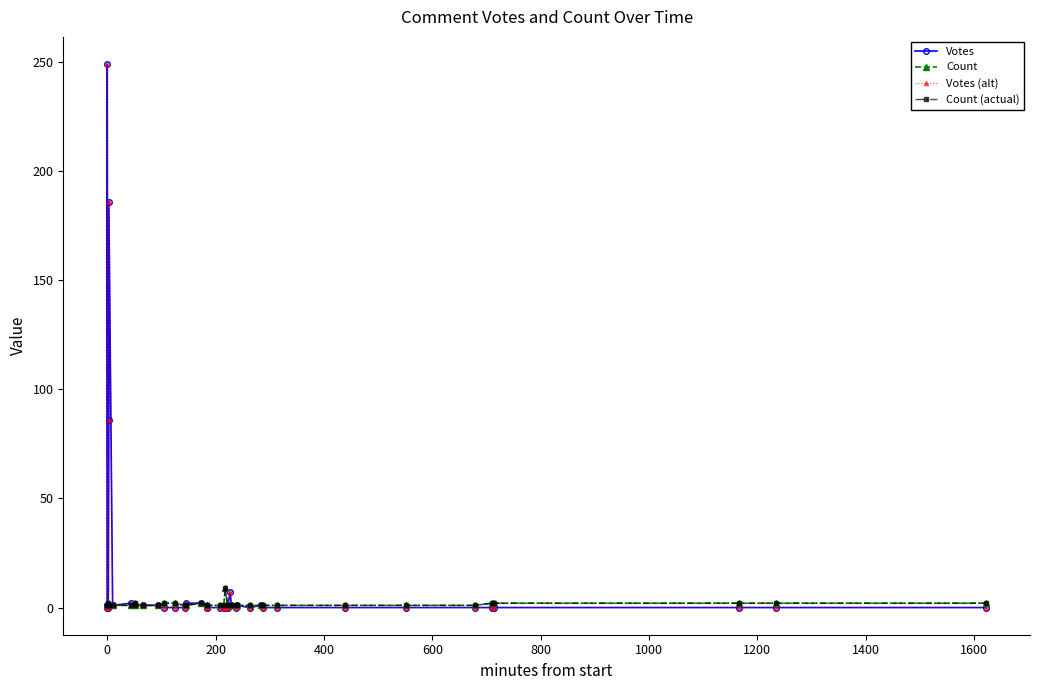

Reading left to right, what are all the values shown in this chart?

Votes: 0	1	249	0	0	86	186	1	2	1	1	1	1	0	0	0	2	2	0	0	0	0	0	0	7	1	0	1	0	1	0	0	0	0	0	0	0	0	0	0
Count: 1	1	1	1	2	1	1	1	1	2	1	1	1	2	2	1	1	2	1	1	1	1	9	1	1	1	1	1	1	1	1	1	1	1	1	2	2	2	2	2
Votes (alt): 0	1	249	0	0	86	186	1	2	1	1	1	1	0	0	0	2	2	0	0	0	0	0	0	7	1	0	1	0	1	0	0	0	0	0	0	0	0	0	0
Count (actual): 1	1	1	1	2	1	1	1	1	2	1	1	1	2	2	1	1	2	1	1	1	1	9	1	1	1	1	1	1	1	1	1	1	1	1	2	2	2	2	2